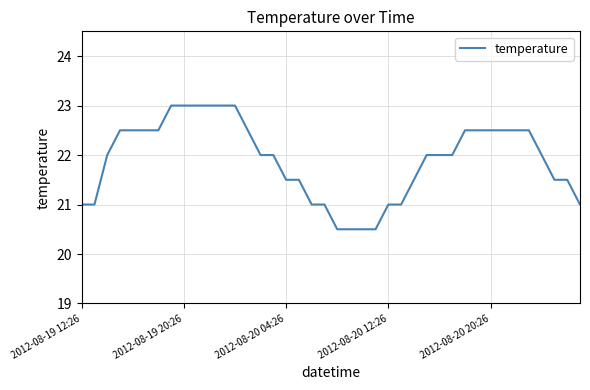

What is the minimum value shown in the chart?

20.5